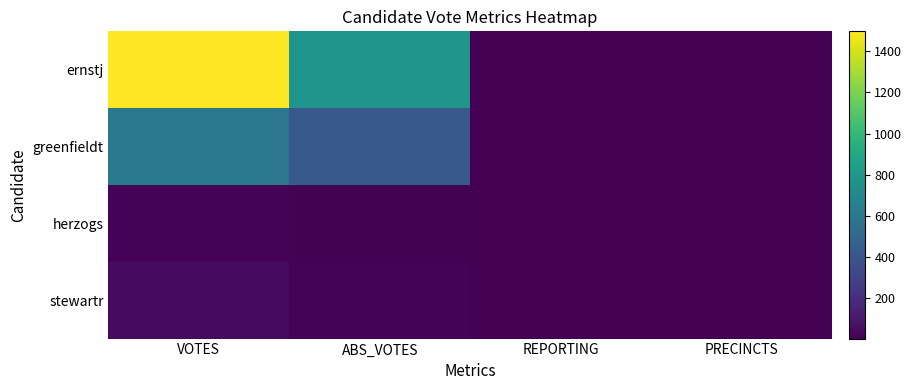

How many data points does each series have?

4